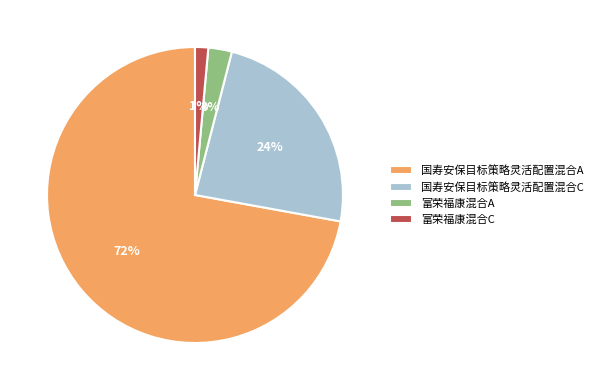

What is the largest slice in the pie chart?

国寿安保目标策略灵活配置混合A